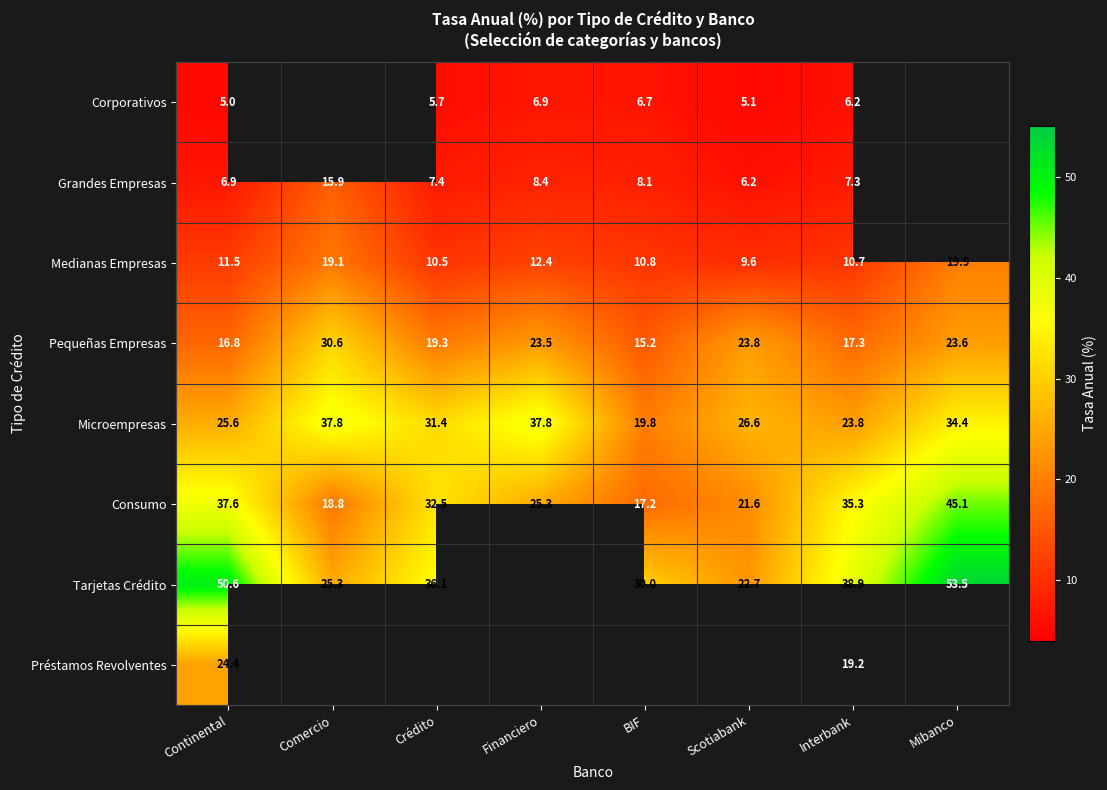

What is the lowest value of the Préstamos Revolventes series?

19.2